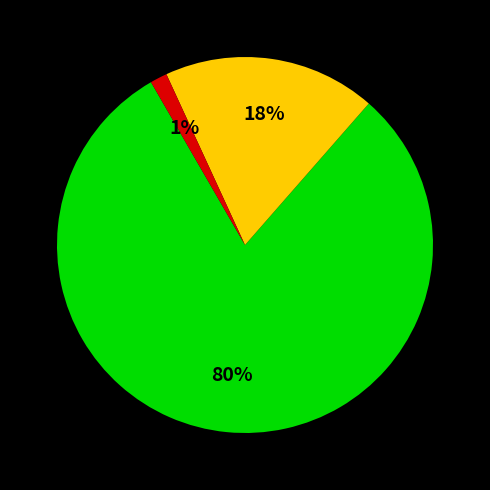

Is there any slice that represents more than half of the pie?

Yes